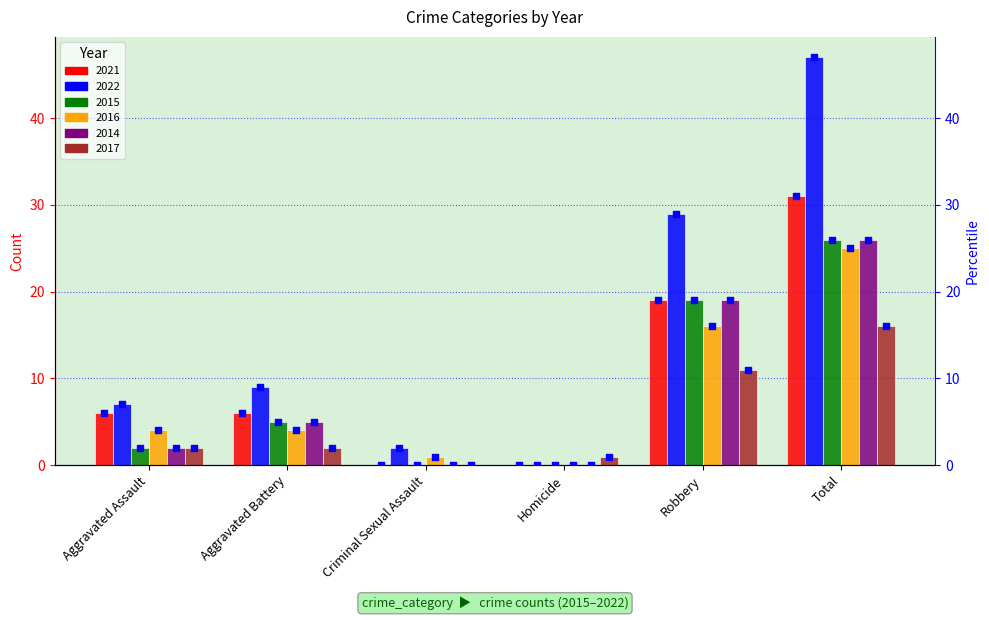

What is the total value across all series at Aggravated Assault?

23